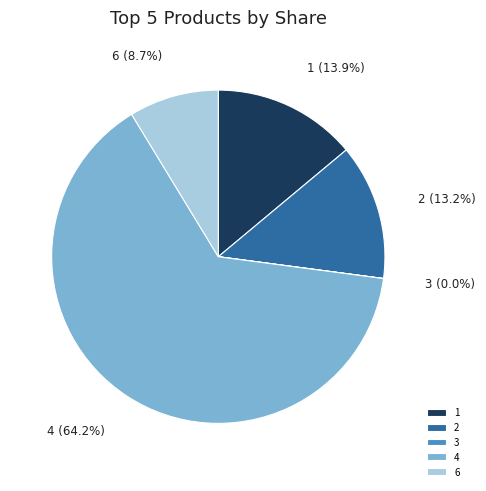

What is the largest slice in the pie chart?

4